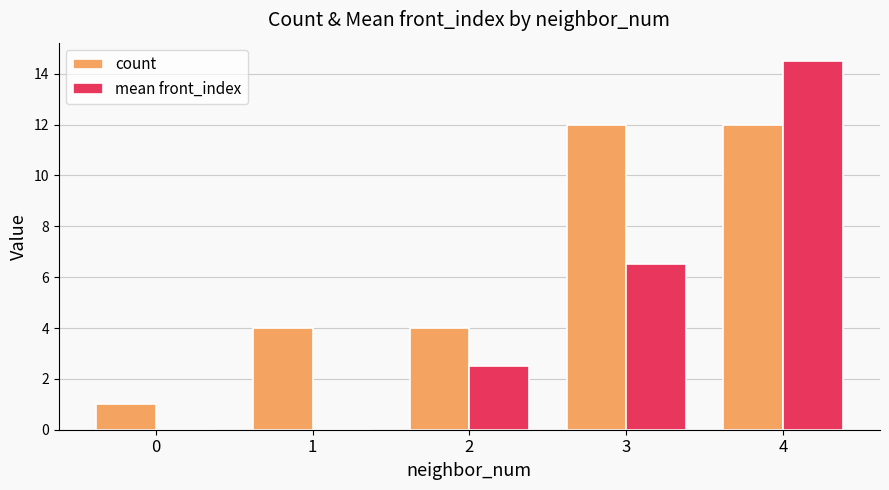

The value of mean front_index at 0 is 6.9. True or false?

False